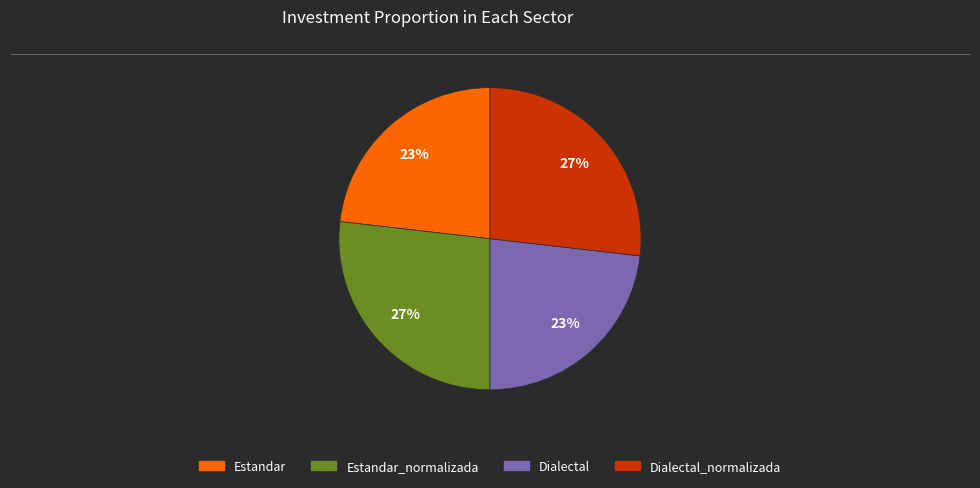

To the nearest percent, what is the difference between the largest and smallest slice percentages?

4%